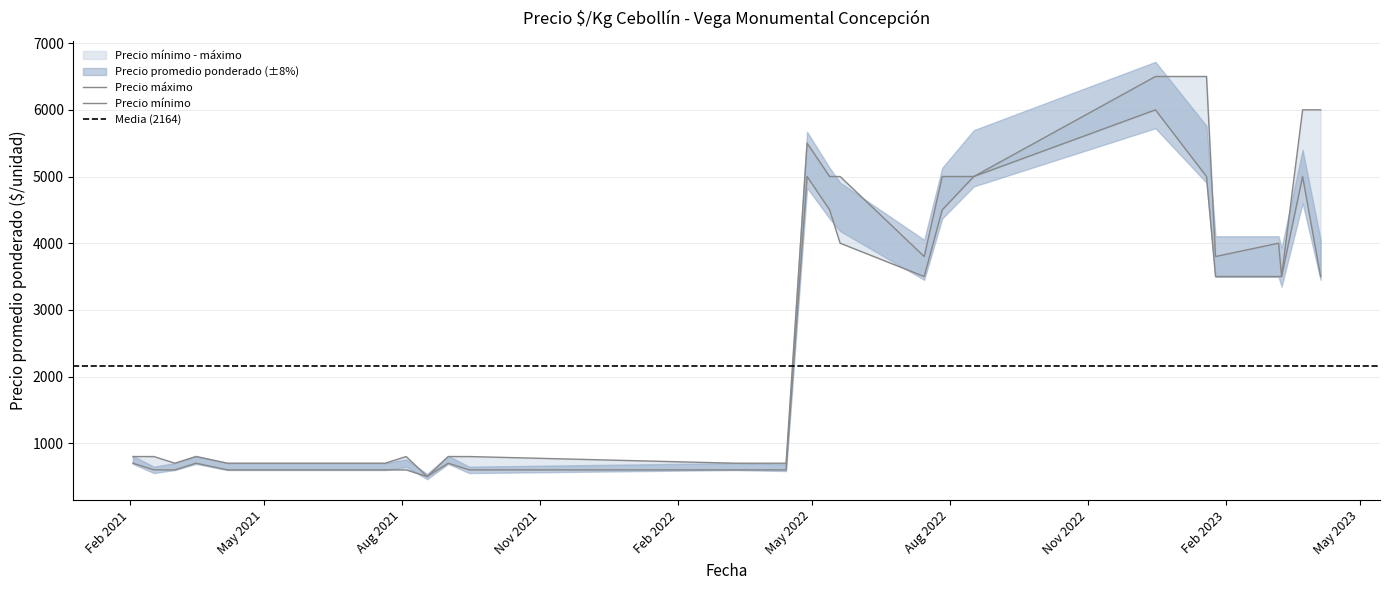

At which label does Precio maximo first exceed 800?

2022-04-28